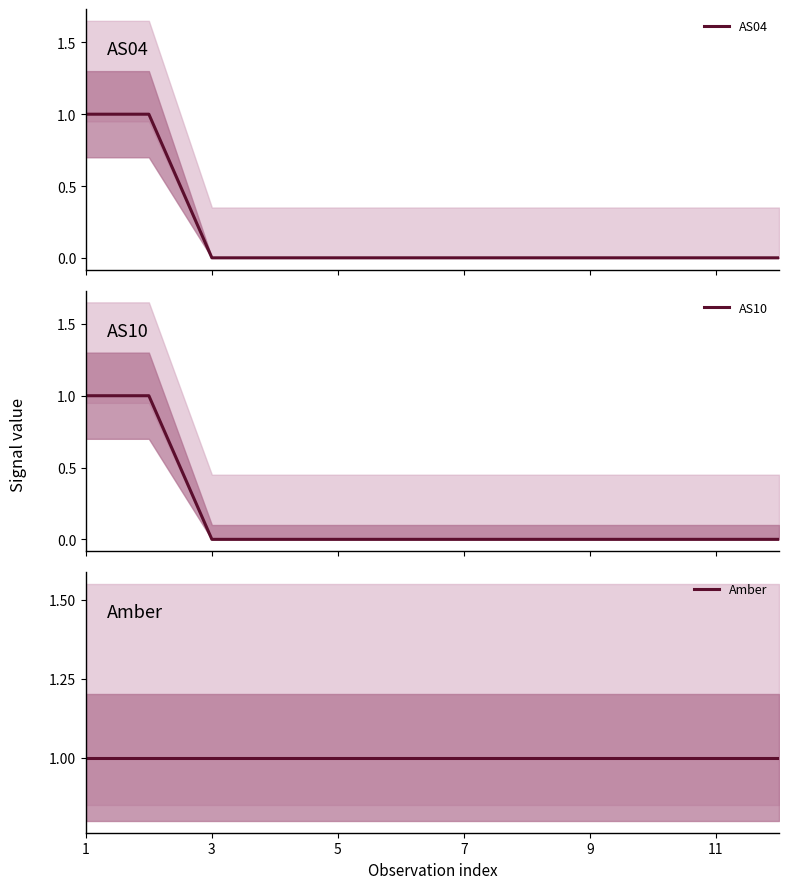

Which category has the highest value across all series?

1